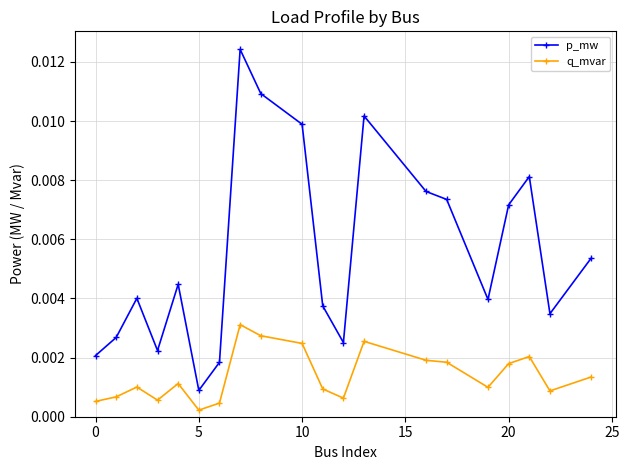

Which series has the largest range (max minus min)?

p_mw